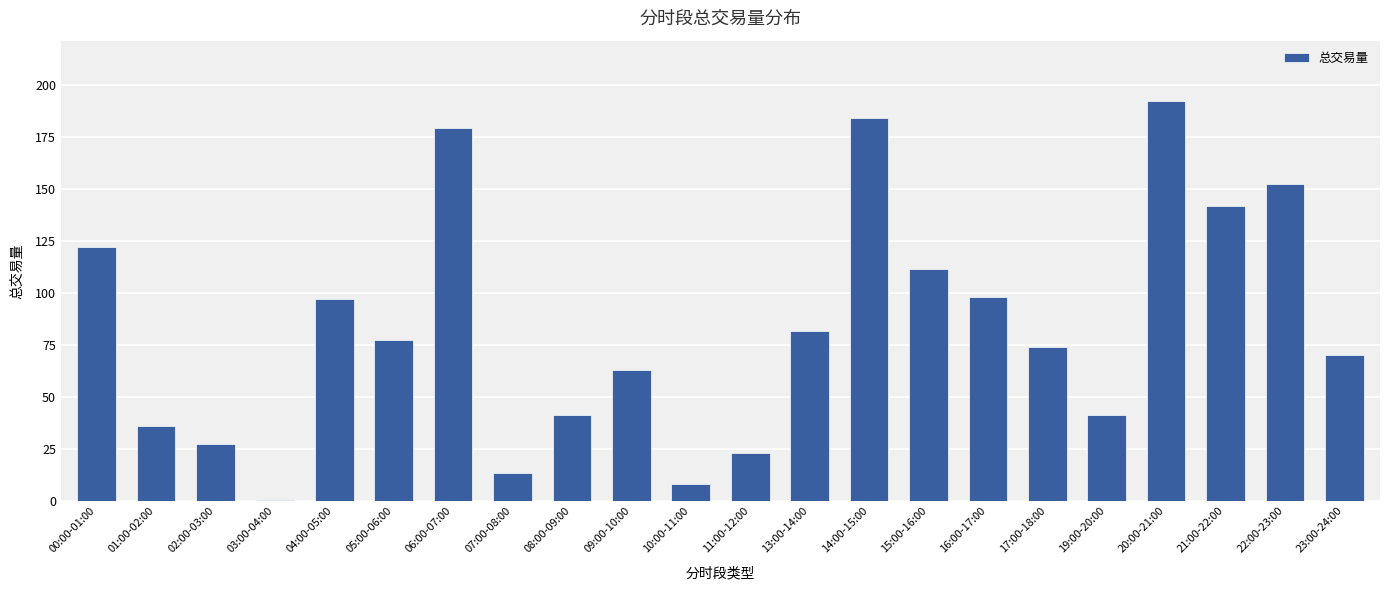

The chart shows a value of 22.8 at 11:00-12:00. True or false?

True